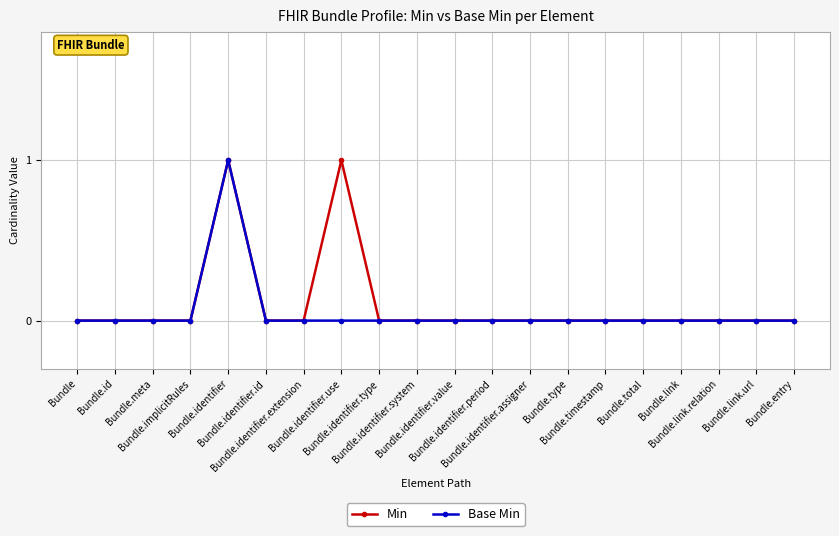

What are all the series names shown in the legend?

Min, Base Min